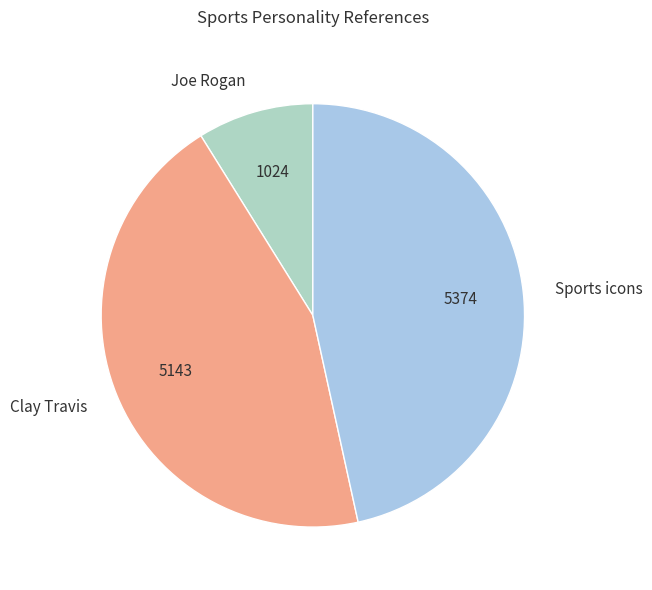

Which category has the biggest portion of the pie?

Sports icons